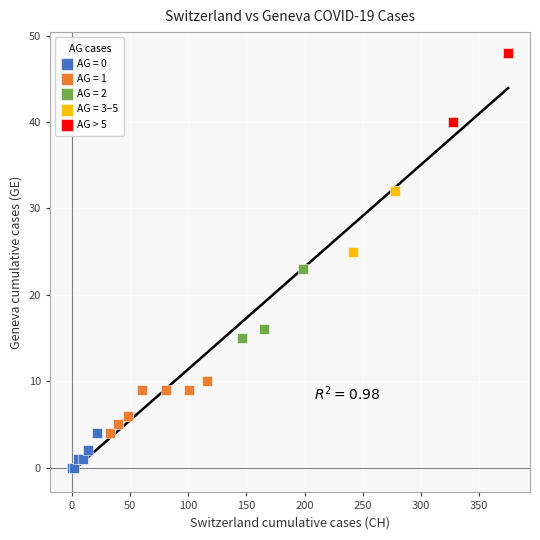

What are all the series names shown in the legend?

AG = 0, AG = 1, AG = 2, AG = 3–5, AG > 5